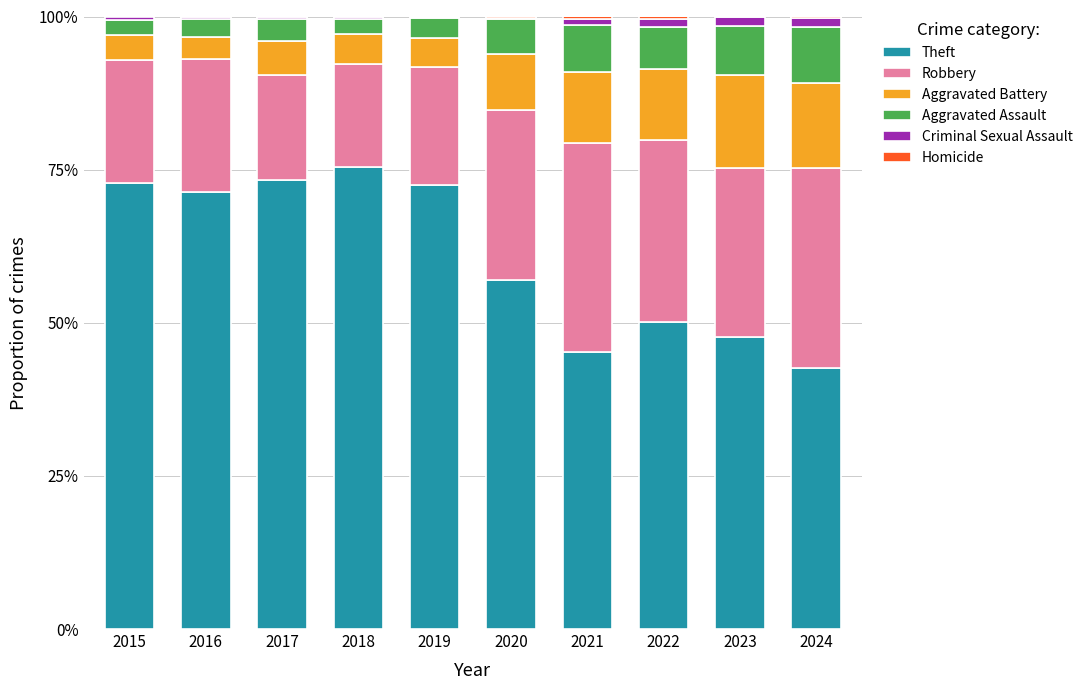

Are the bars horizontal?

No